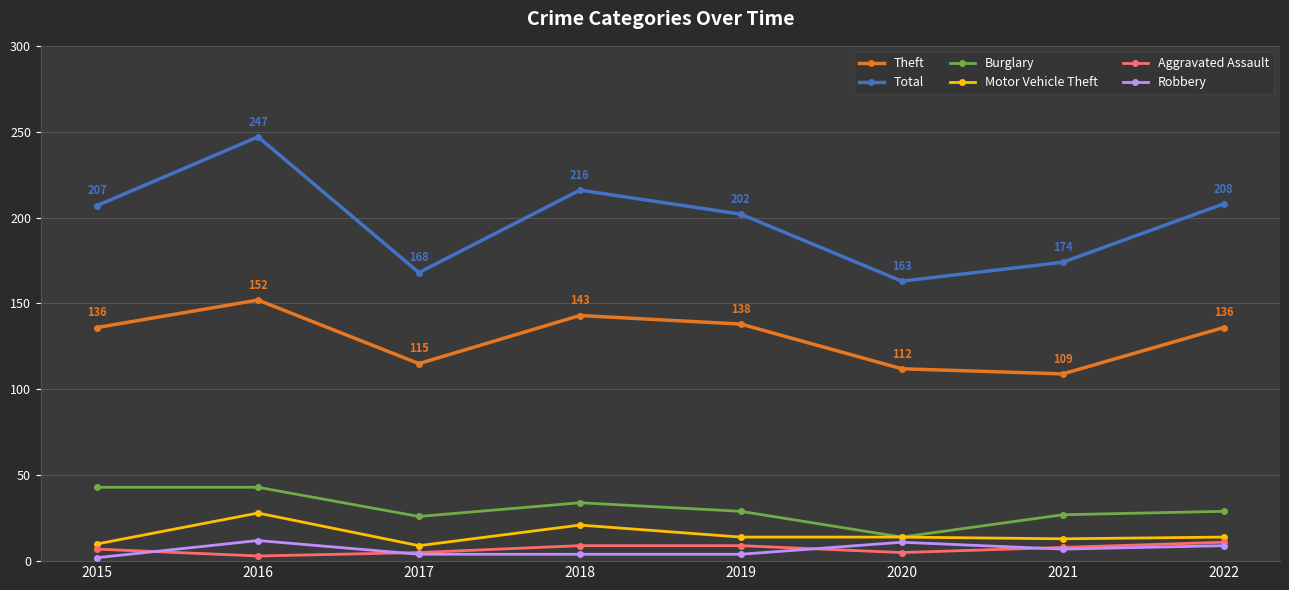

At which category is the sum across all series the highest?

2016